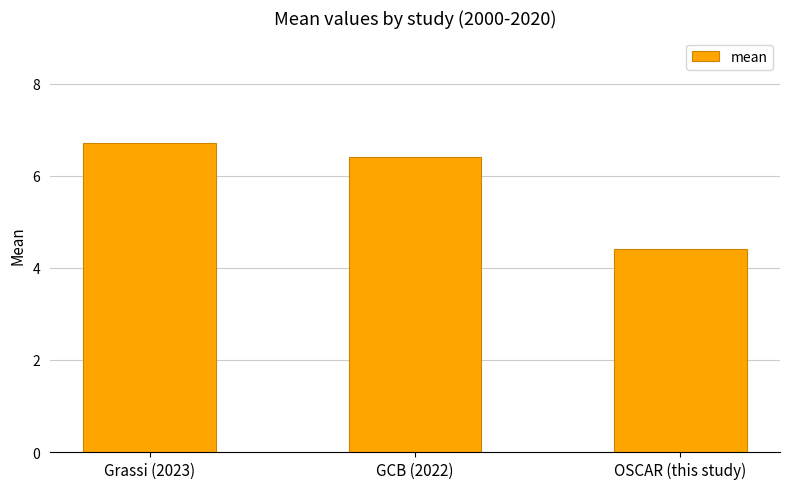

Are the bars horizontal?

No